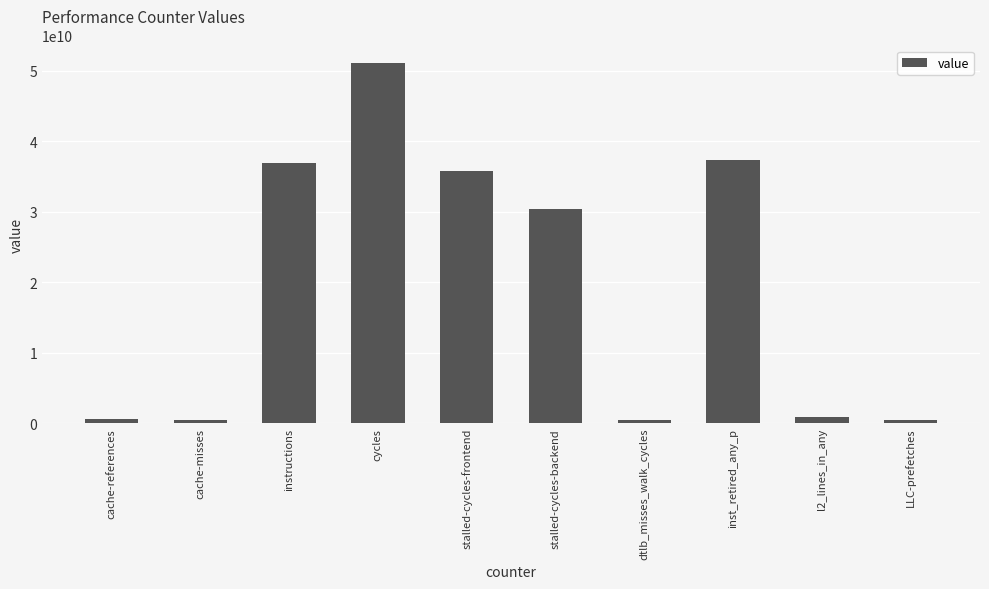

Between cache-misses and inst_retired_any_p, which is larger?

inst_retired_any_p